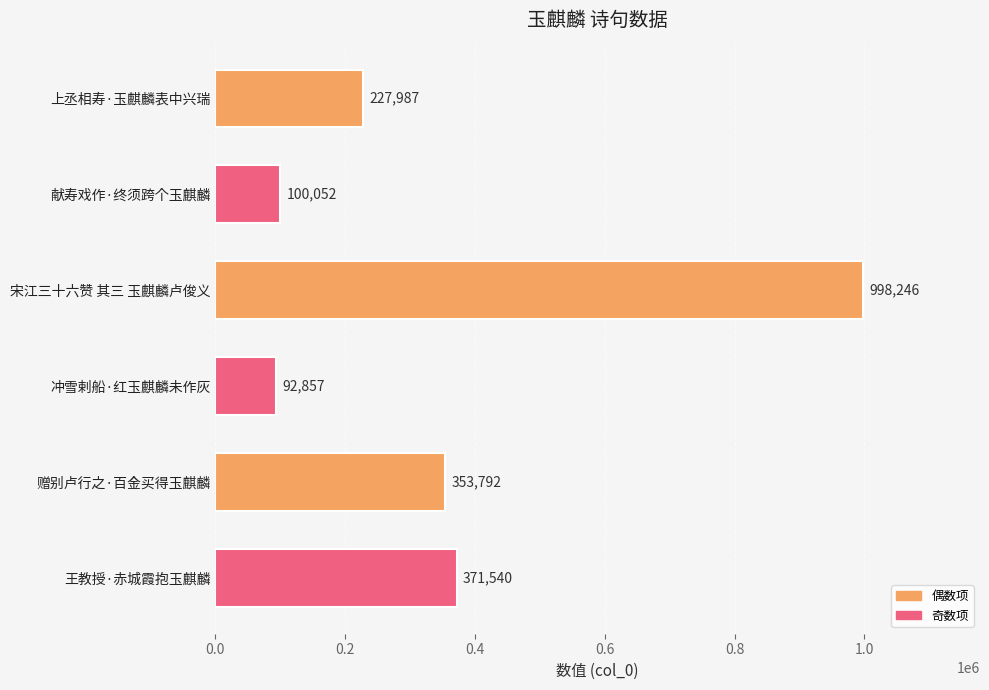

List the labels in order of value, largest first.

宋江三十六赞 其三 玉麒麟卢俊义, 王教授·赤城霞抱玉麒麟, 赠别卢行之·百金买得玉麒麟, 上丞相寿·玉麒麟表中兴瑞, 献寿戏作·终须跨个玉麒麟, 冲雪剌船·红玉麒麟未作灰